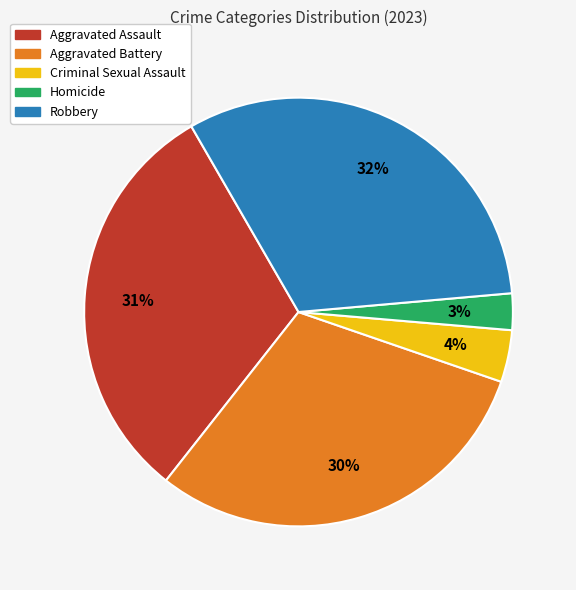

The Aggravated Assault slice represents 31% of the pie. True or false?

True